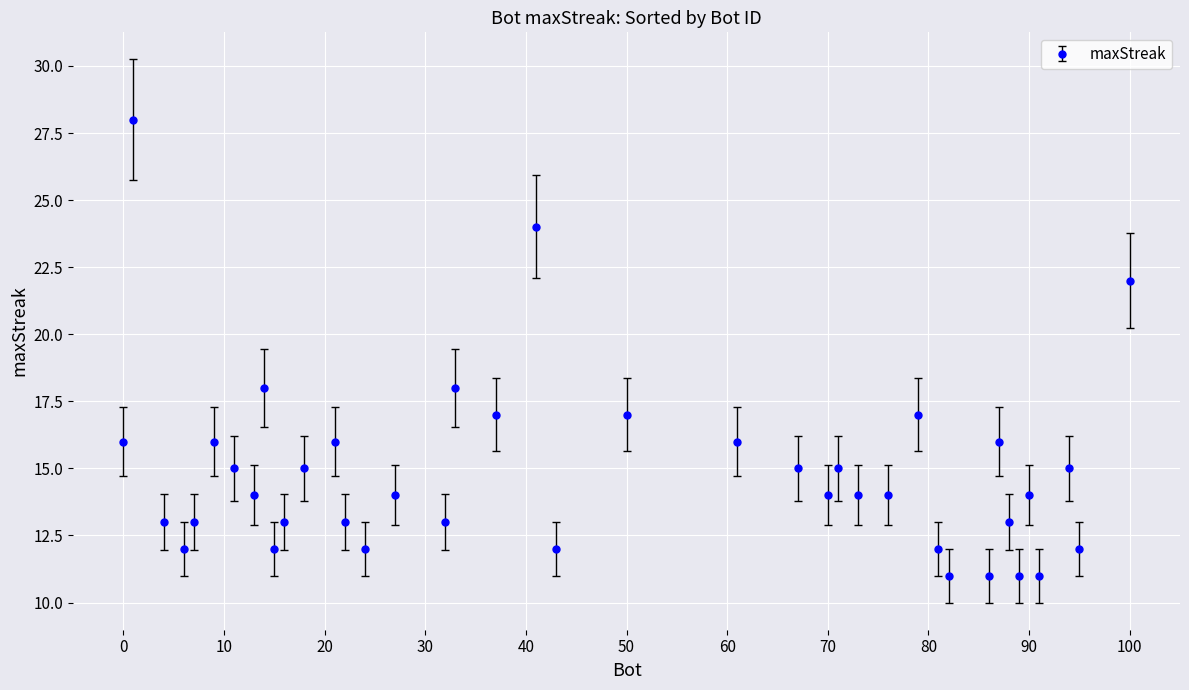

Does the chart have visible grid lines?

Yes